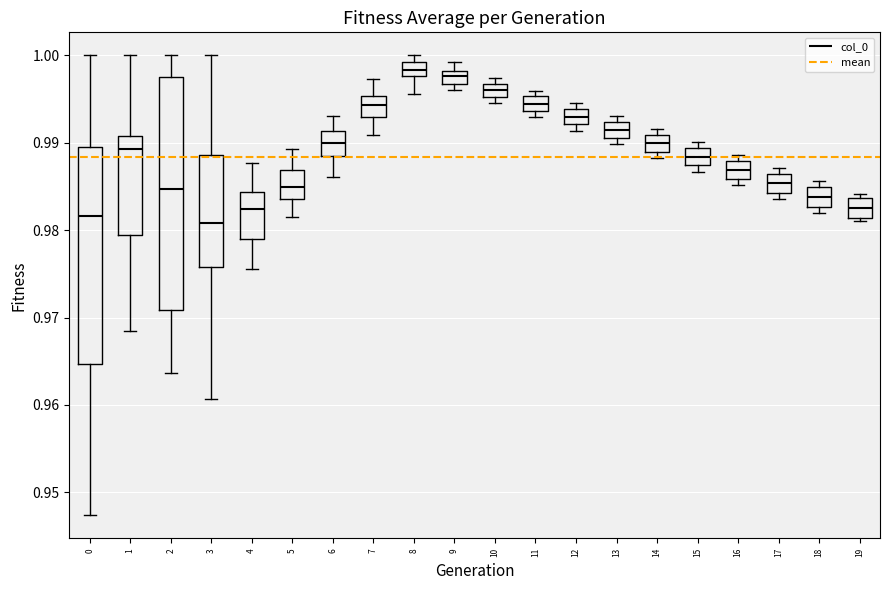

Where is the upper edge of the box at x = 8 on the y-axis? The values are not printed on the chart, so give them approximately, as read against the axis.

0.999